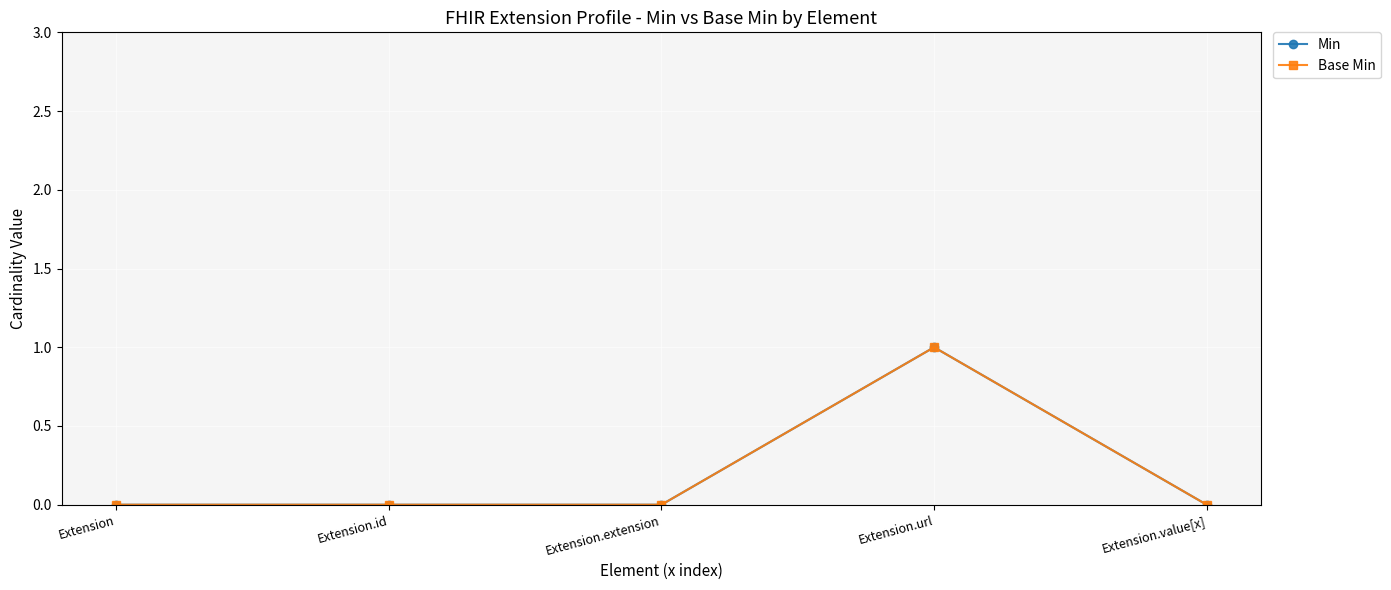

Is the value of Min at Extension greater than the value of Base Min at Extension.url?

No